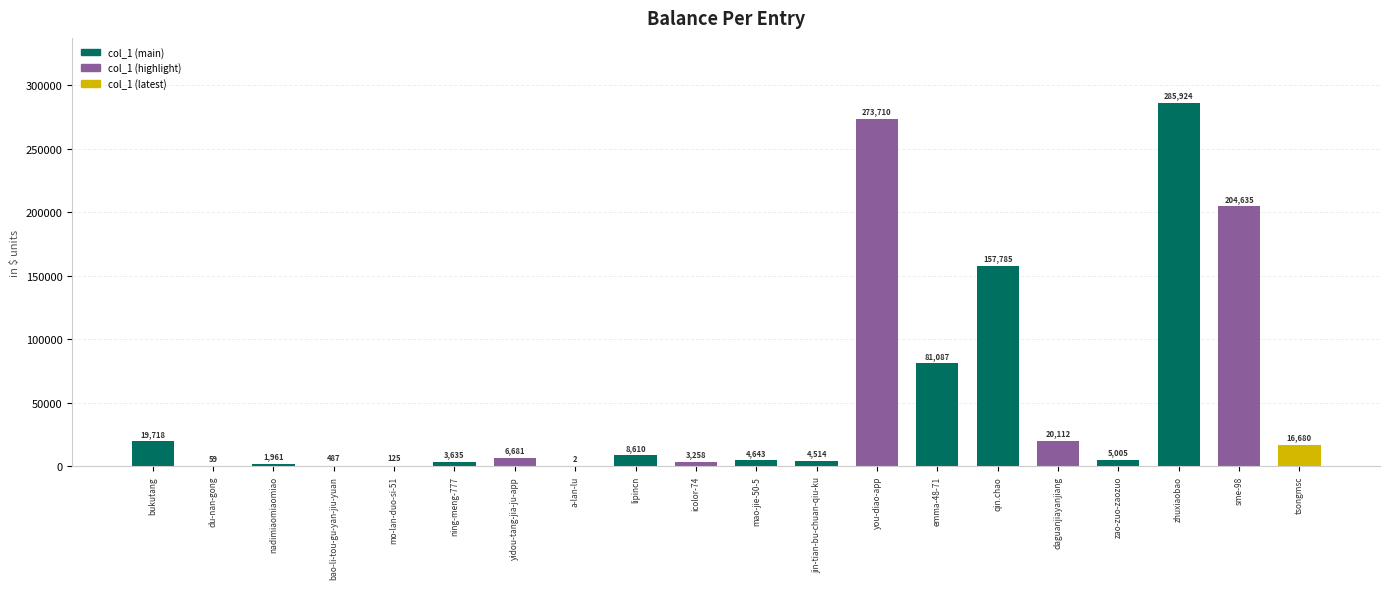

How many data points does each series have?

20